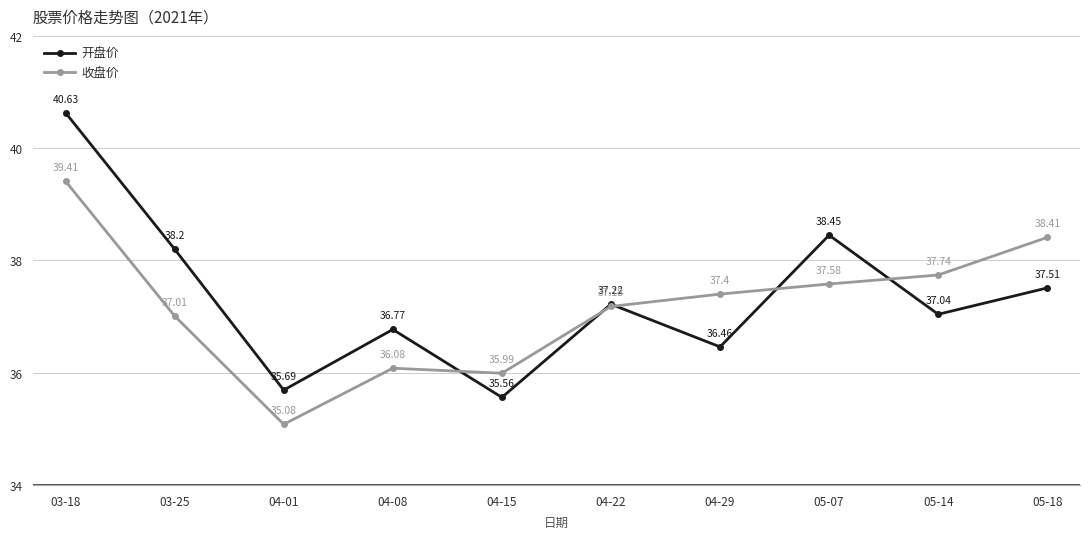

Does the chart display data point markers on the line(s)?

Yes